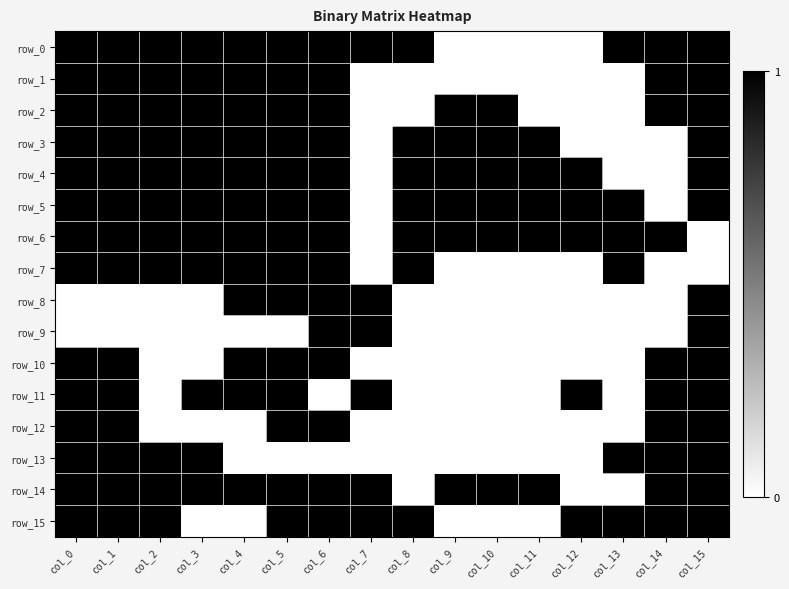

What is the sum of the row_14 values at col_1 and col_6?

2